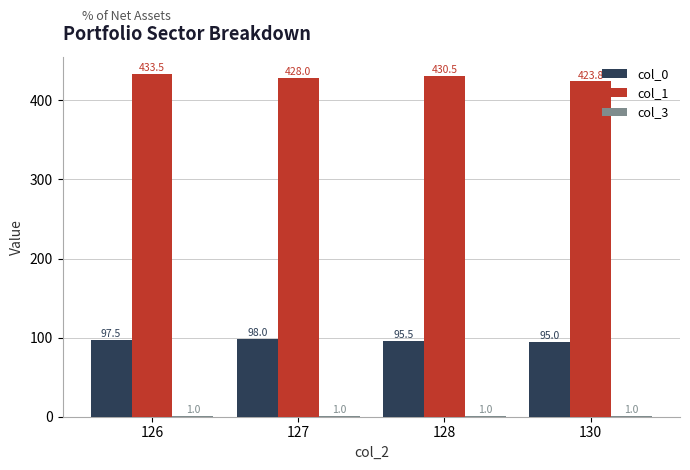

Count the col_0 values in the range 95 to 98.

4